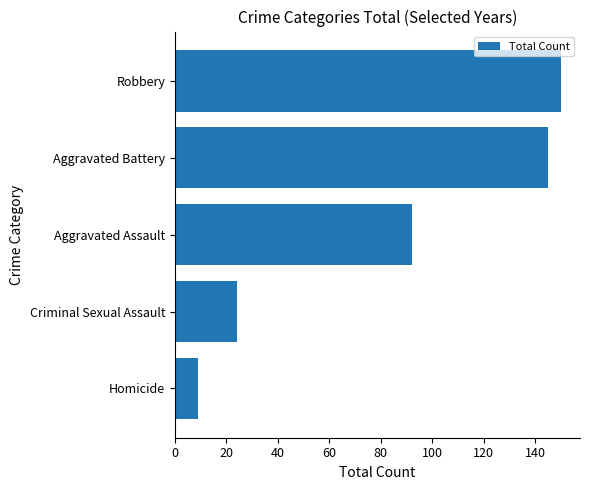

At which category does the chart reach its peak across all series?

Robbery